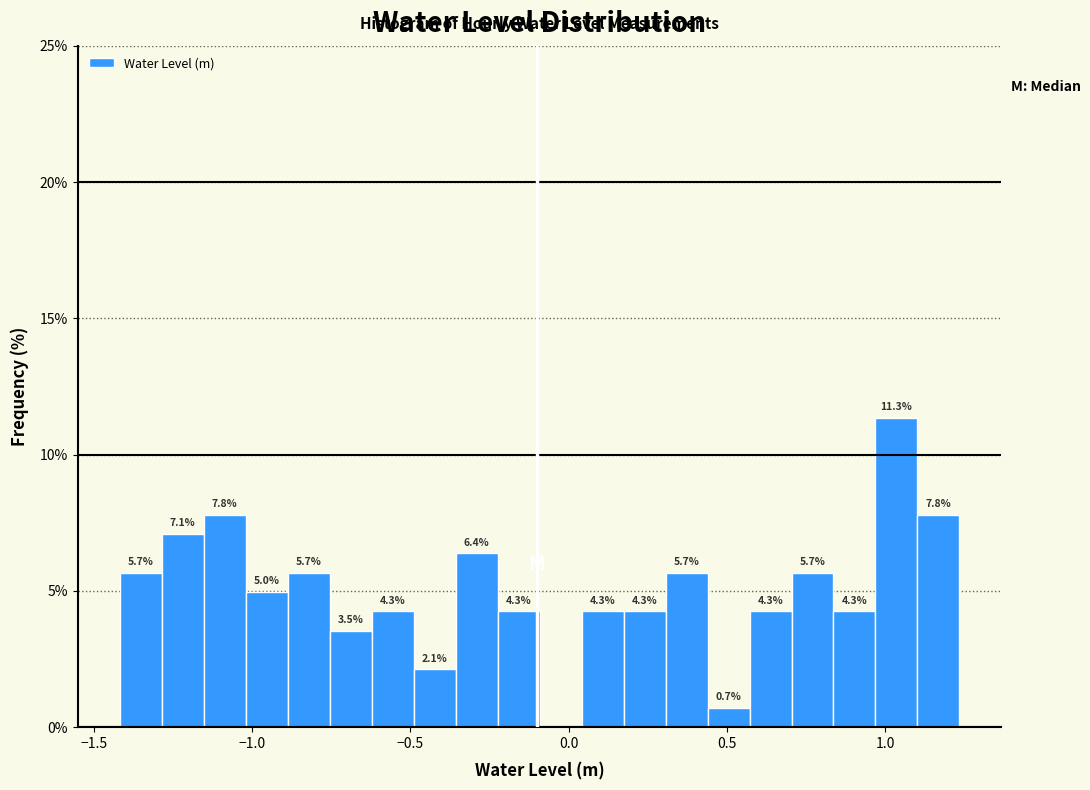

Around what value on the x-axis is the tallest bar? Give the approximate position of its centre, as read against the axis.

1.05